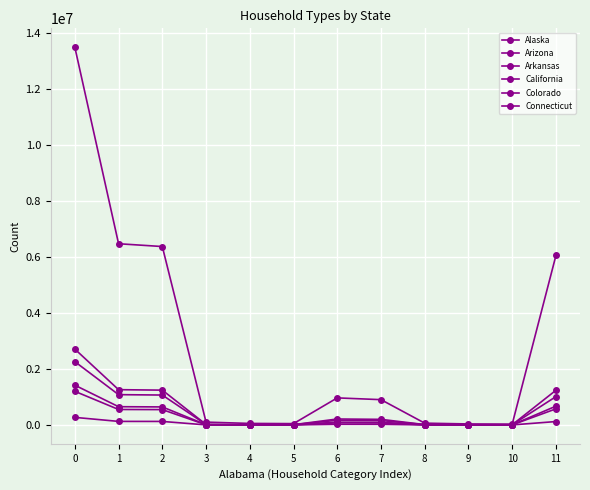

How many values in the Arizona series are below 198861?

6